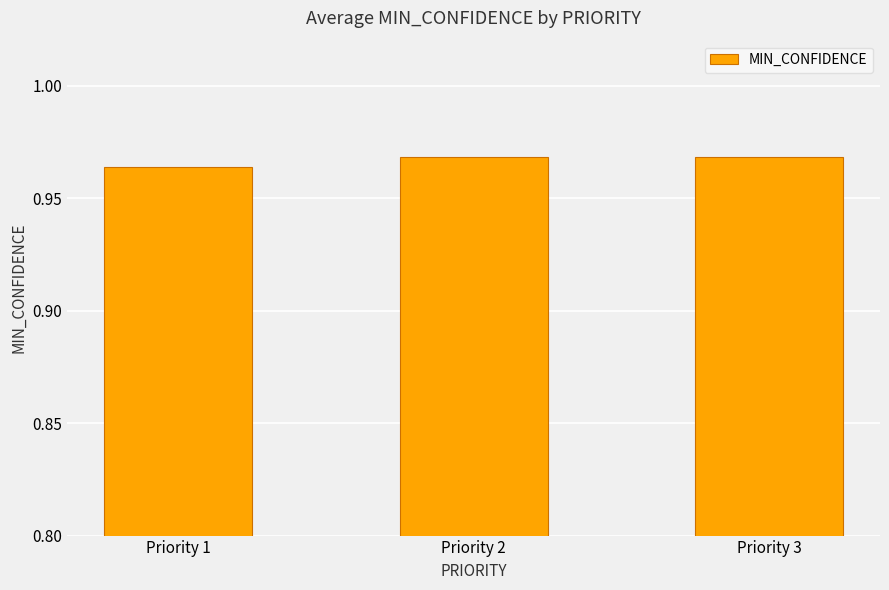

The value at Priority 2 is 0.5. True or false?

False